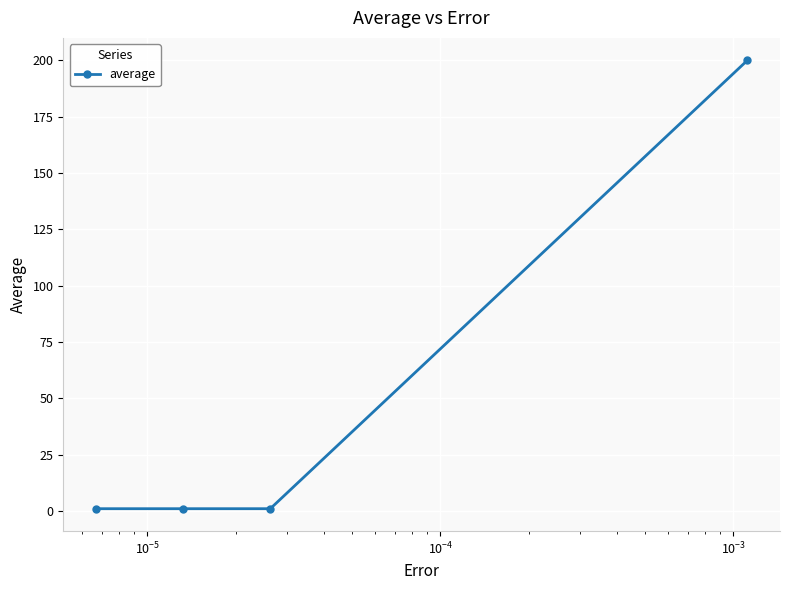

What is the greatest value displayed?

200.0